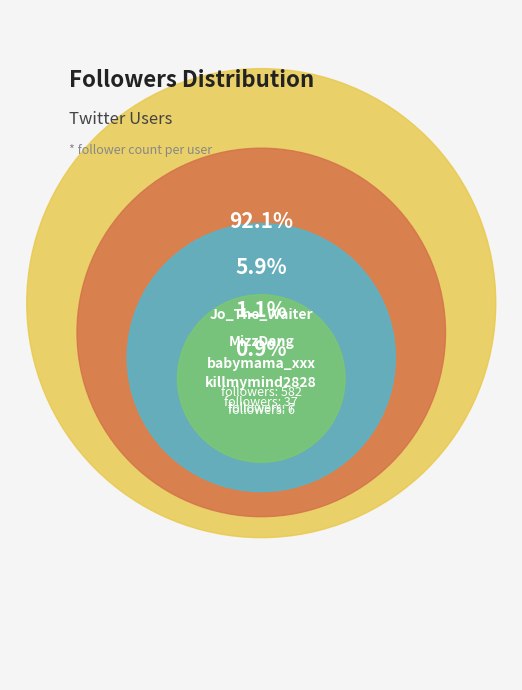

Rank the categories by value from highest to lowest.

Jo_The_Waiter, MizzDang, babymama_xxx, killmymind2828